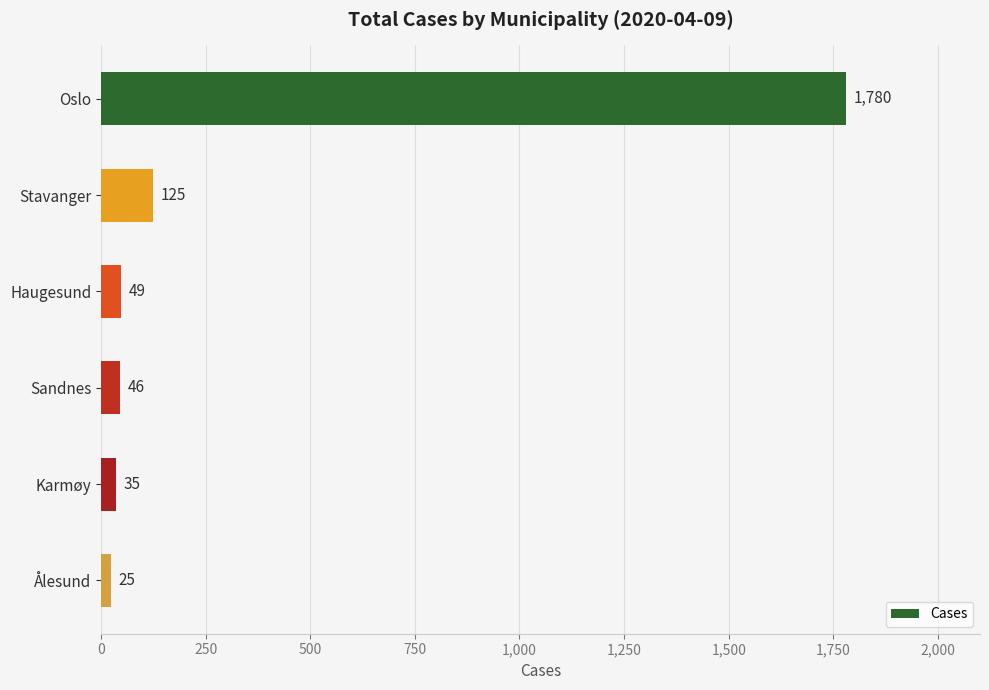

The chart shows a value of 125 at Stavanger. True or false?

True